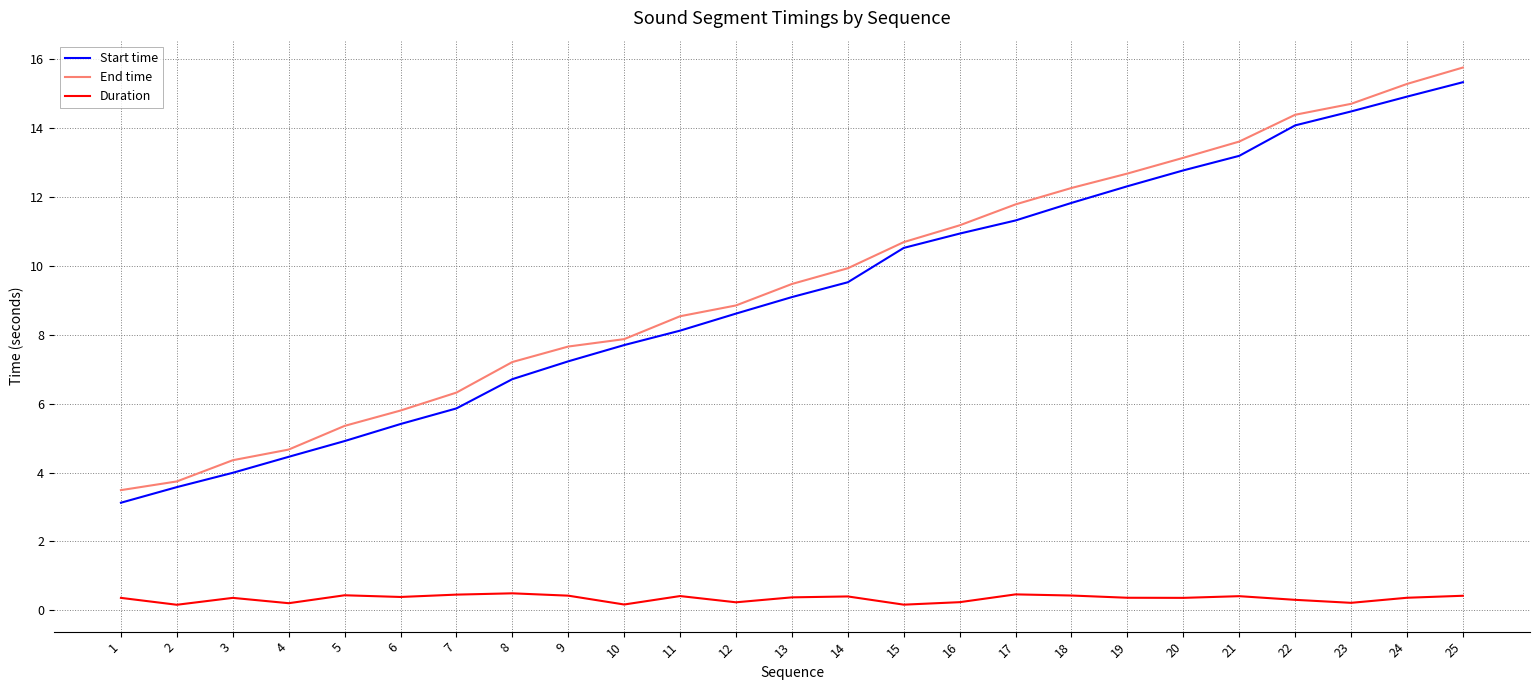

Is it true that Start time equals 4.1 at 13?

False